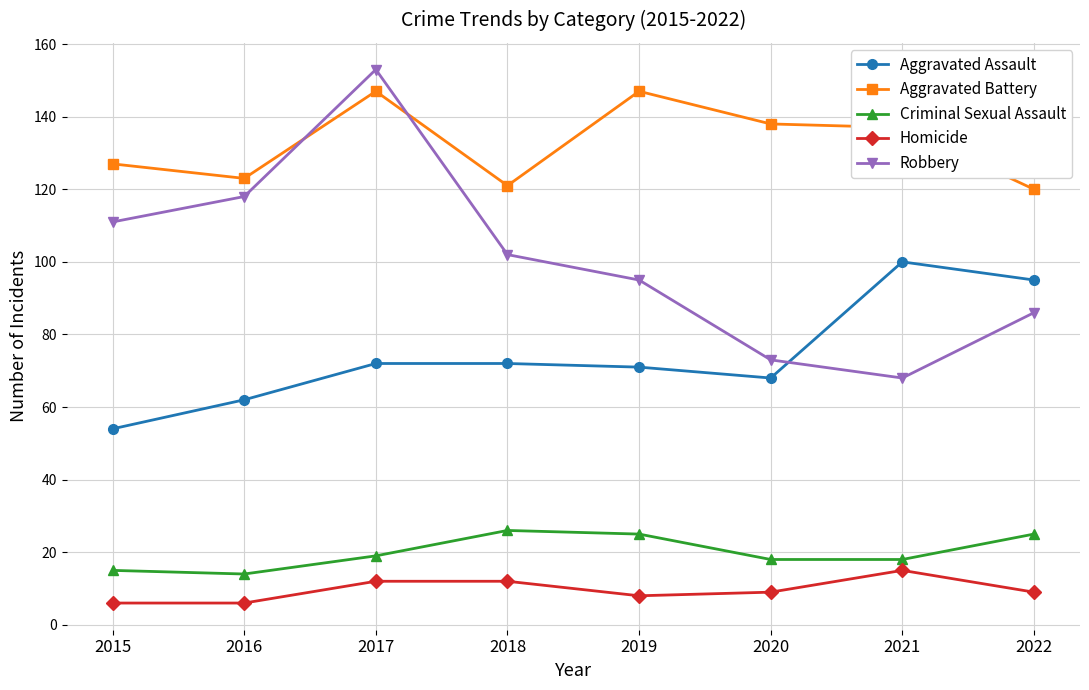

Does the chart have visible grid lines?

Yes